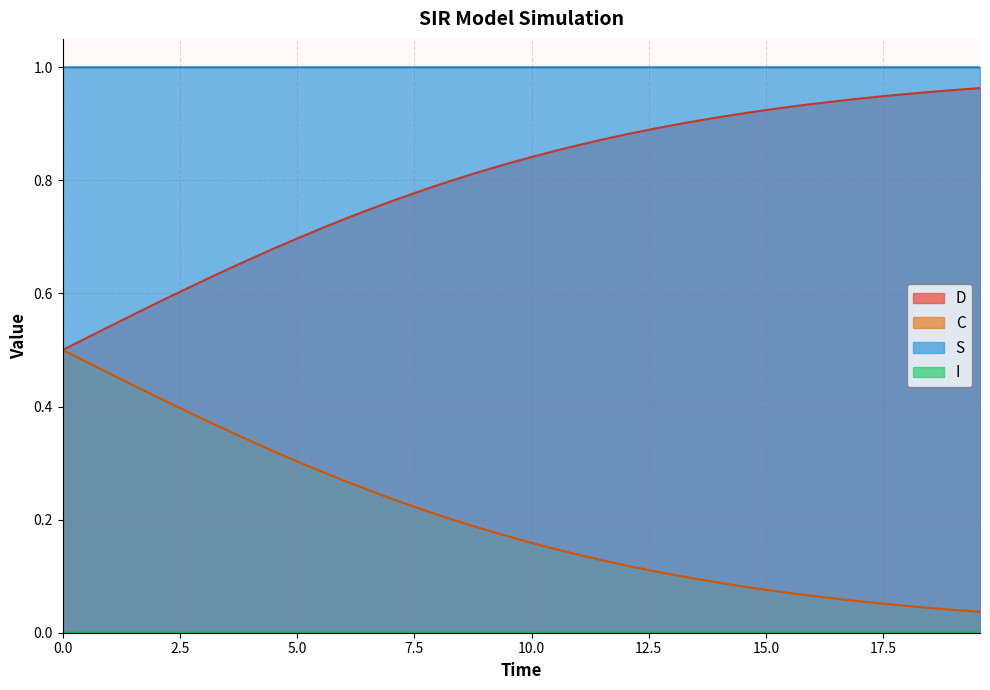

Reading left to right, what are all the values shown in this chart?

S: 1.0	1.0	1.0	1.0	1.0	1.0	1.0	1.0	1.0	1.0	1.0	1.0	1.0	1.0	1.0	1.0	1.0	1.0	1.0	1.0	1.0	1.0	1.0	1.0	1.0	1.0	1.0	1.0	1.0	1.0	1.0	1.0	1.0	1.0	1.0	1.0	1.0	1.0	1.0	1.0
I: 0.0	0.0	0.0	0.0	0.0	0.0	0.0	0.0	0.0	0.0	0.0	0.0	0.0	0.0	0.0	0.0	0.0	0.0	0.0	0.0	0.0	0.0	0.0	0.0	0.0	0.0	0.0	0.0	0.0	0.0	0.0	0.0	0.0	0.0	0.0	0.0	0.0	0.0	0.0	0.0
C: 0.5	0.5	0.5	0.6	0.6	0.6	0.6	0.6	0.7	0.7	0.7	0.7	0.7	0.7	0.8	0.8	0.8	0.8	0.8	0.8	0.8	0.9	0.9	0.9	0.9	0.9	0.9	0.9	0.9	0.9	0.9	0.9	0.9	0.9	0.9	0.9	1.0	1.0	1.0	1.0
D: 0.5	0.5	0.5	0.4	0.4	0.4	0.4	0.4	0.3	0.3	0.3	0.3	0.3	0.3	0.2	0.2	0.2	0.2	0.2	0.2	0.2	0.1	0.1	0.1	0.1	0.1	0.1	0.1	0.1	0.1	0.1	0.1	0.1	0.1	0.1	0.1	0.0	0.0	0.0	0.0